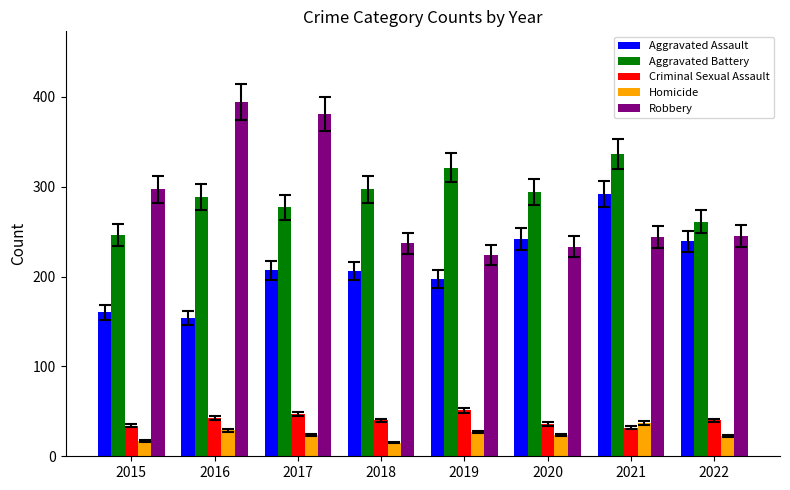

What is the difference between the second highest and minimum values in the Aggravated Assault series?

88